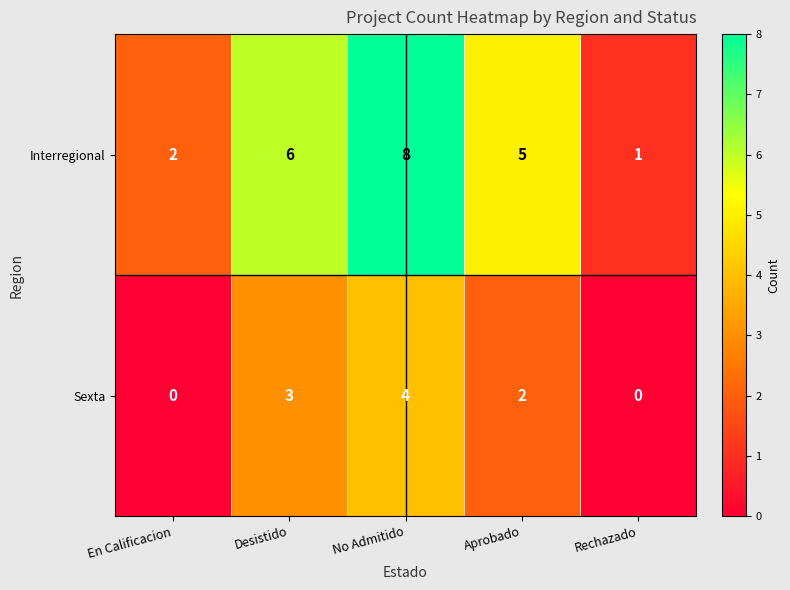

How many series are shown in this chart?

2